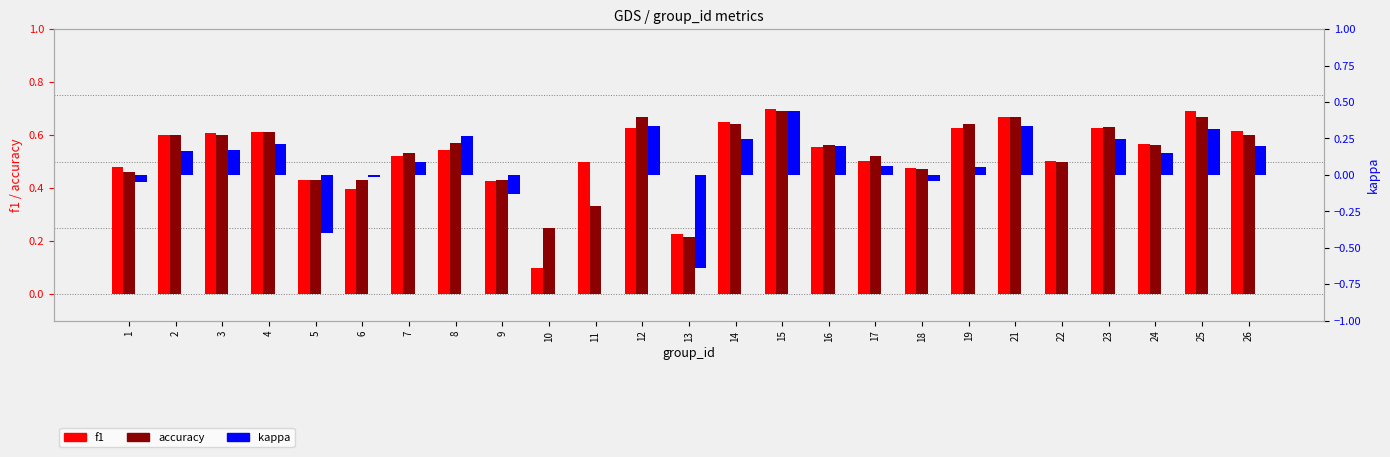

What is the difference between the accuracy values at 26 and 12?

0.1